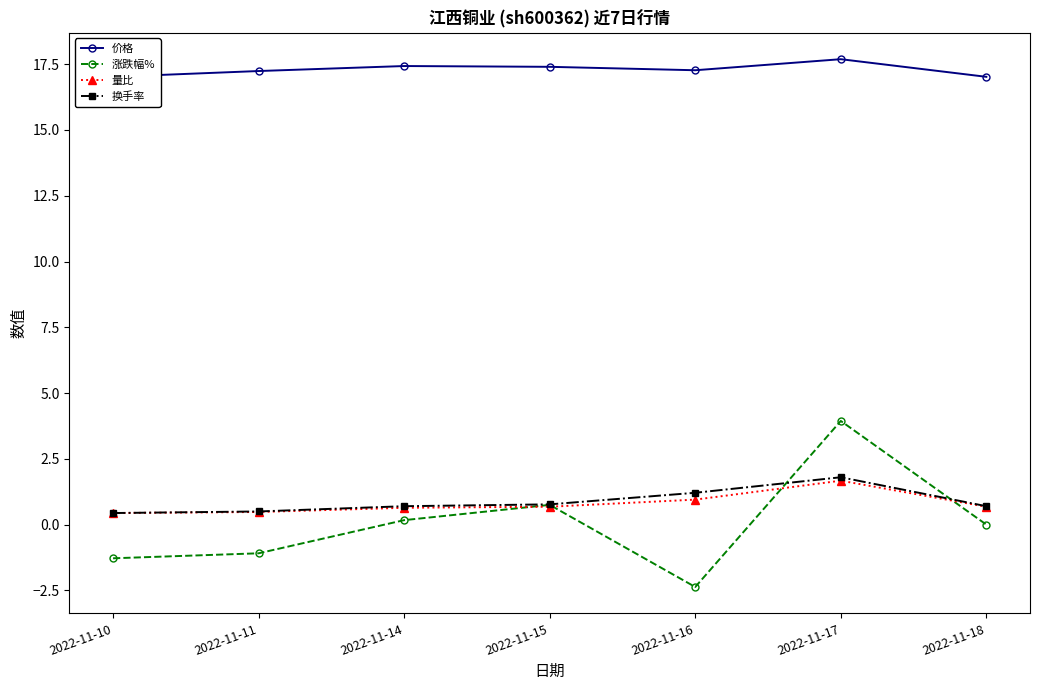

At which label does 量比 reach its peak?

2022-11-17